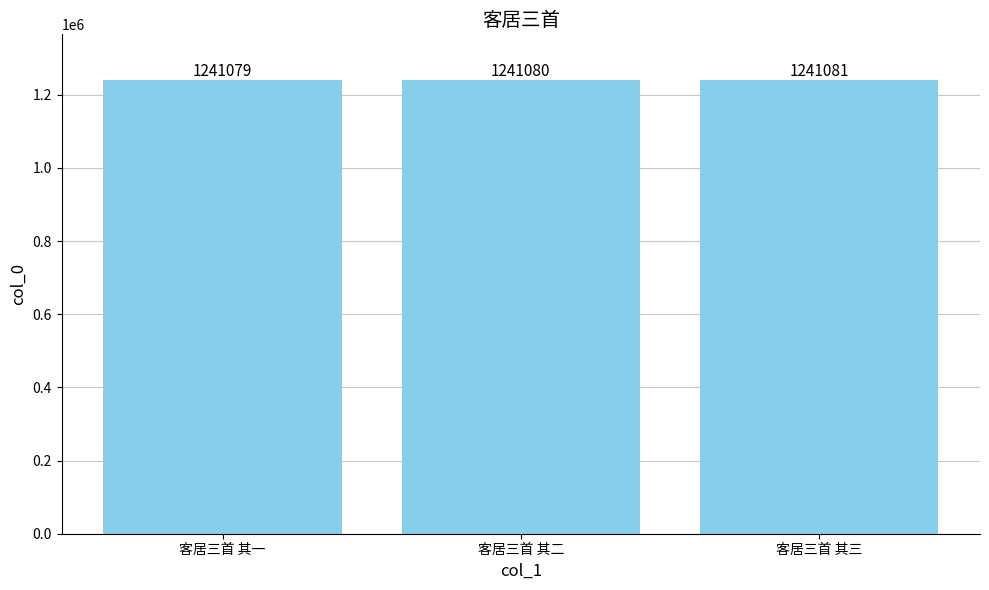

What is the greatest value displayed?

1241081